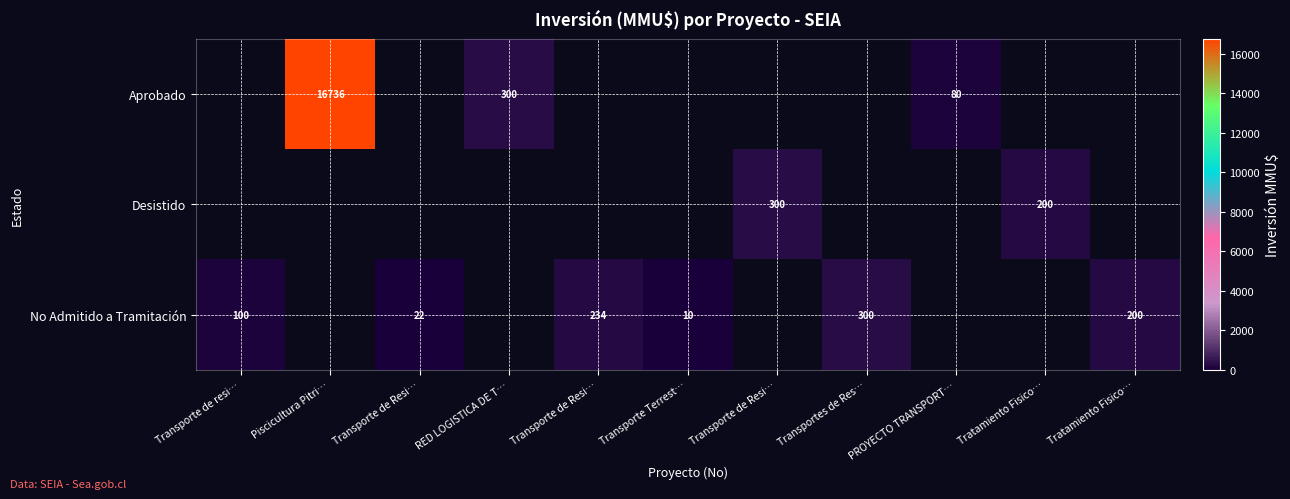

How many positive values does the No Admitido a Tramitación series have?

6